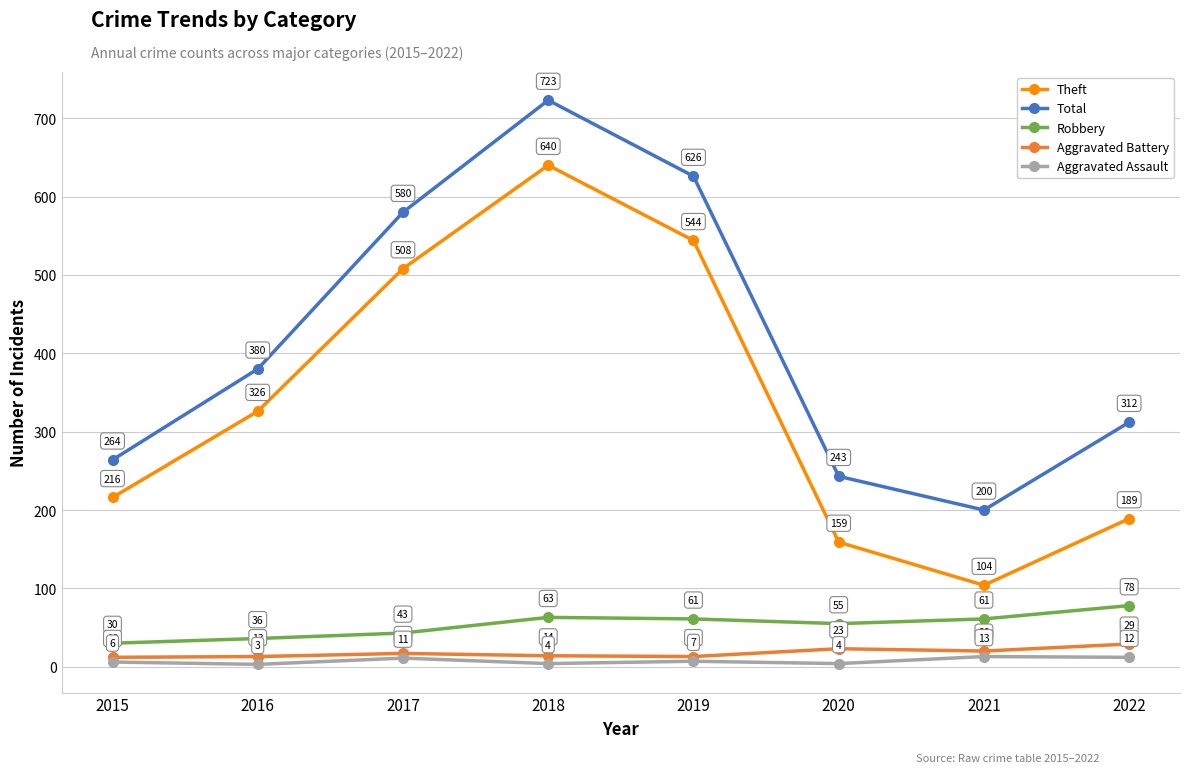

True or false: Aggravated Battery and Aggravated Assault cross at least once.

False